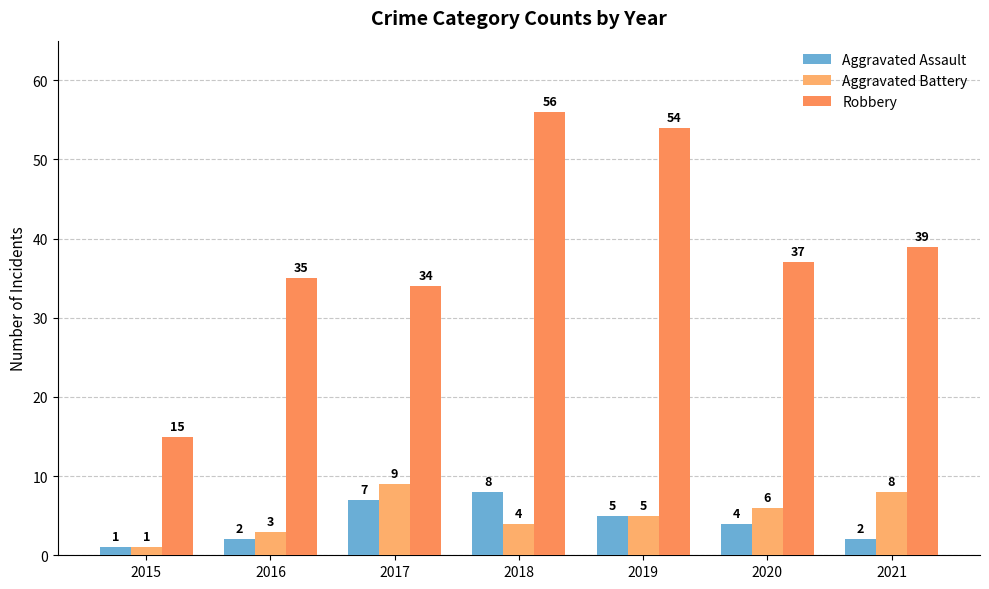

Which series has the widest spread of values?

Robbery